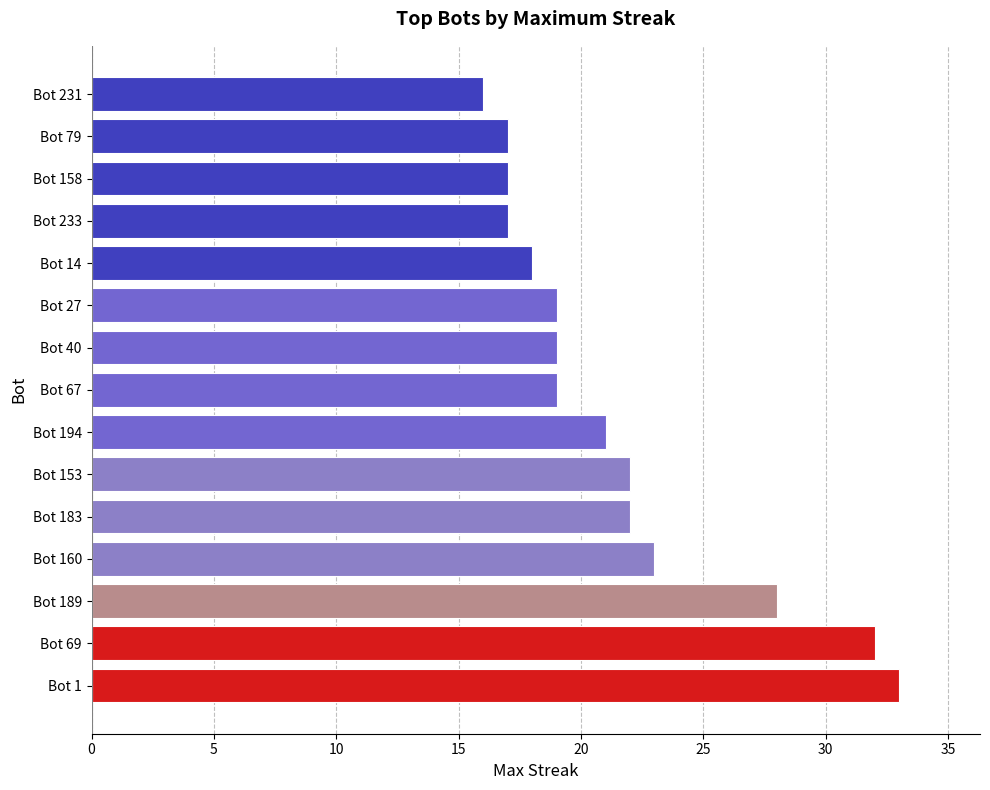

Where is the data nearest to the value 24?

Bot 160